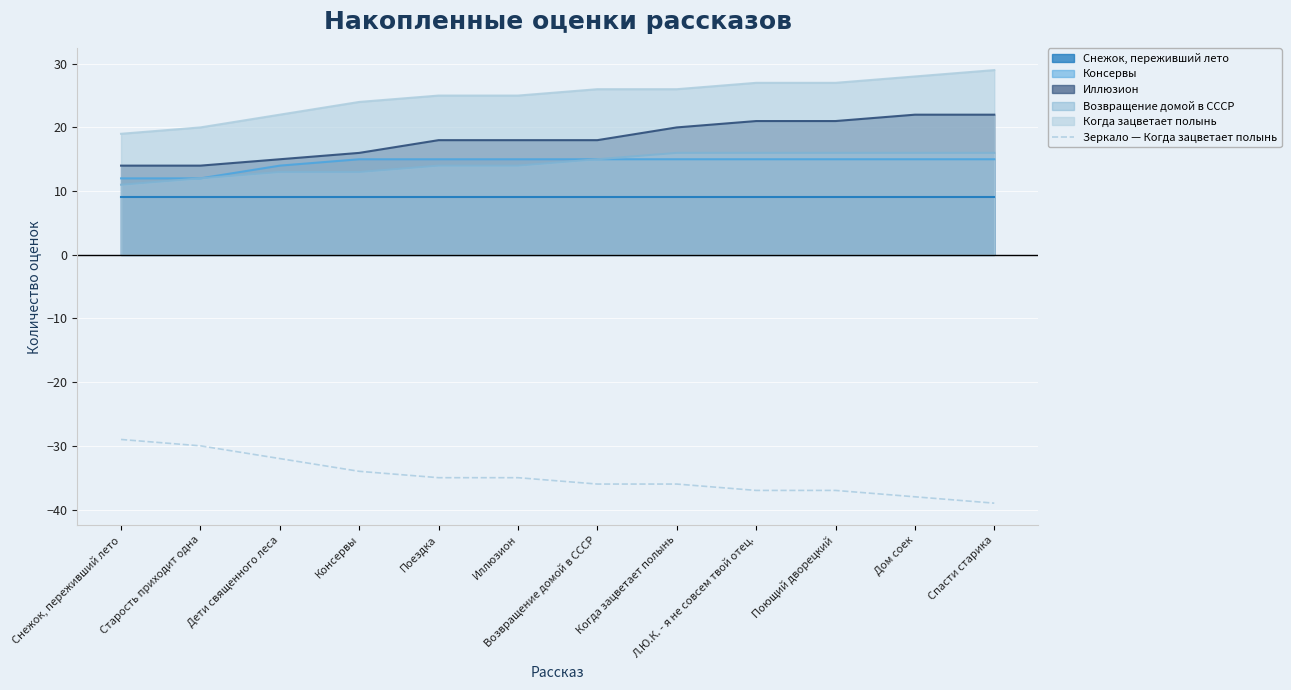

Is it true that Консервы equals 24 at Дети священного леса?

False